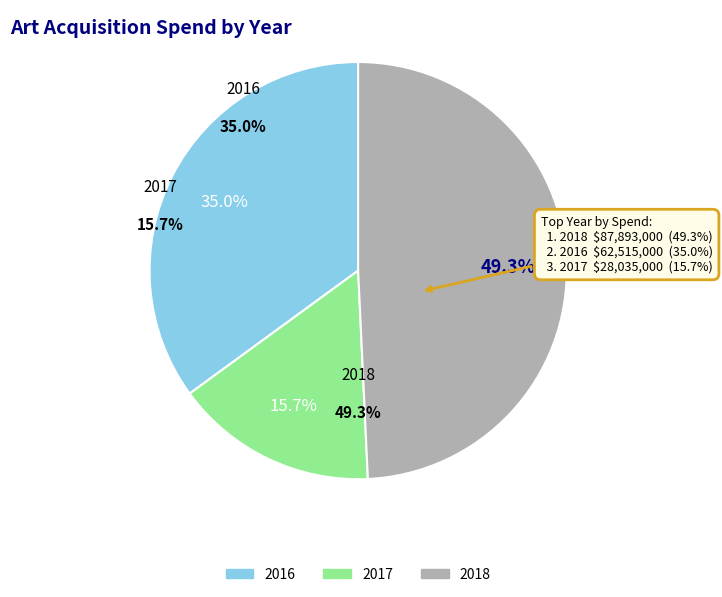

Does 2017 account for over 50% of the chart?

No